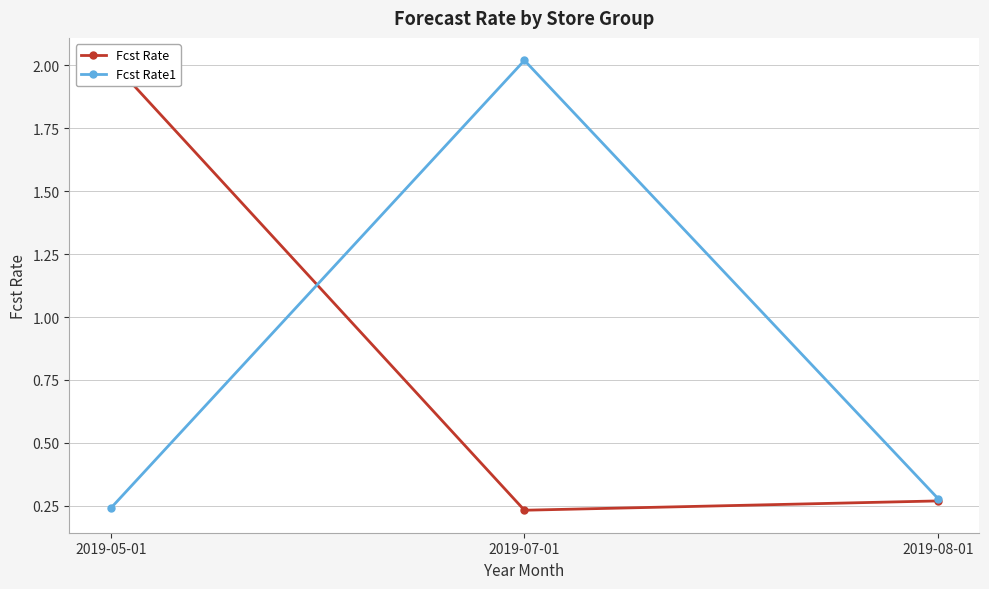

Reading left to right, transcribe all the data shown in this chart.

Fcst Rate: 2019-05-01=2.0	2019-07-01=0.2	2019-08-01=0.3
Fcst Rate1: 2019-05-01=0.2	2019-07-01=2.0	2019-08-01=0.3